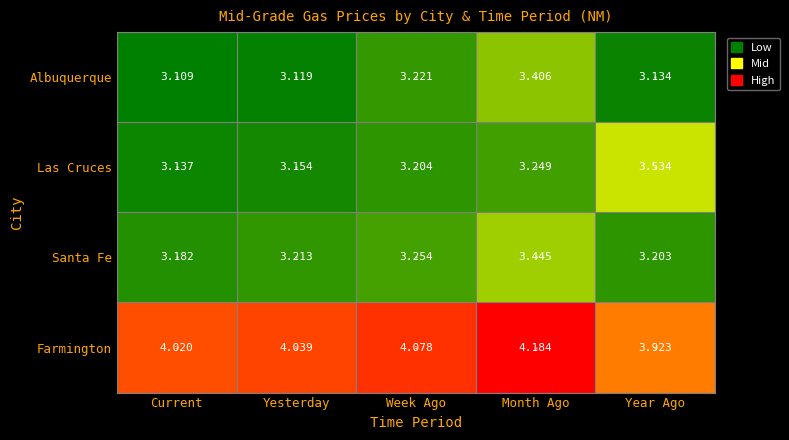

How many data points does each series have?

5